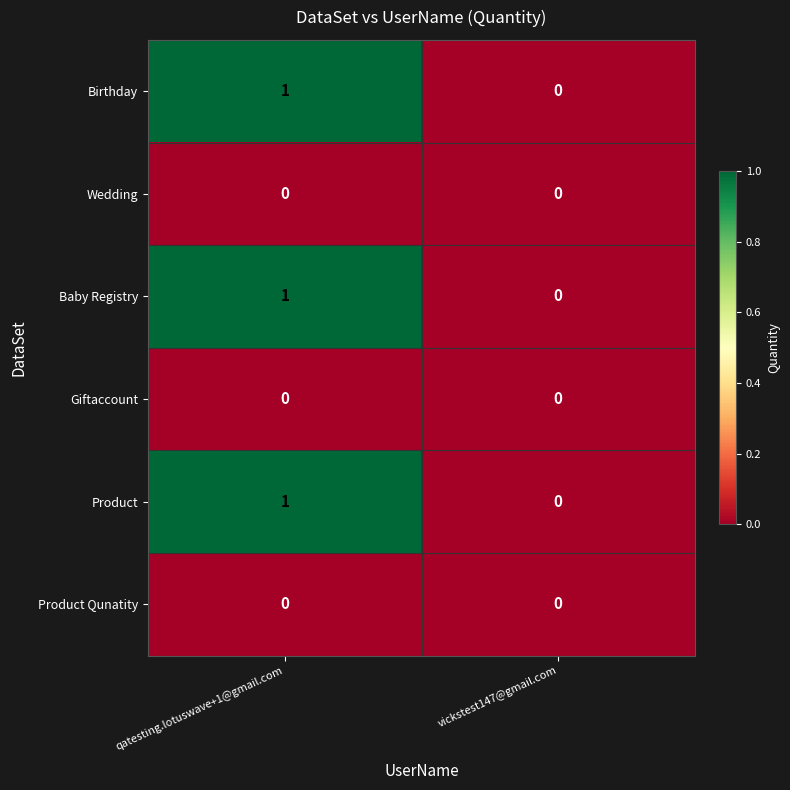

At which category is the sum across all series the highest?

qatesting.lotuswave+1@gmail.com